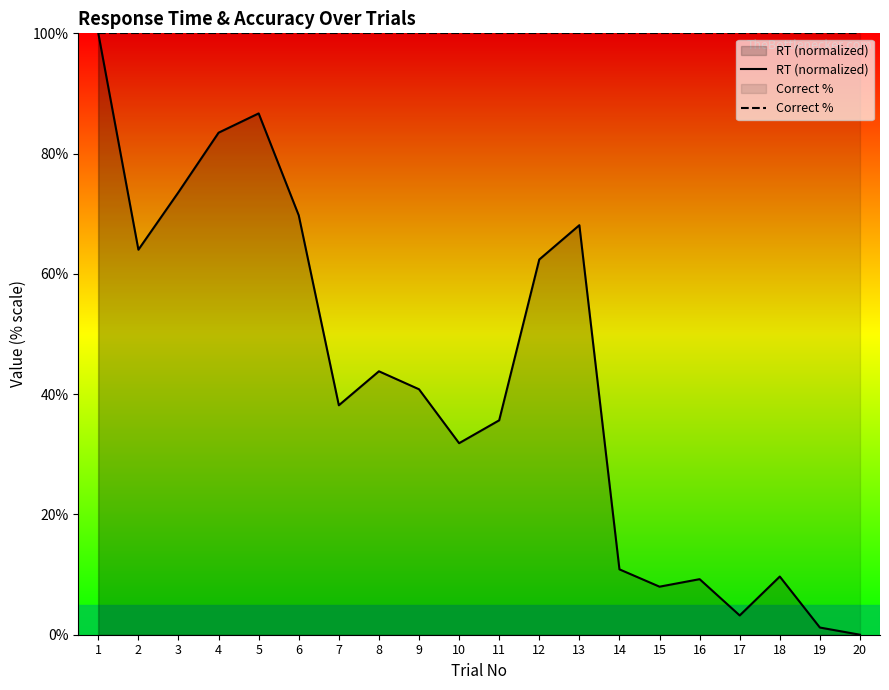

Which series changed the most between 5 and 17?

RT (normalized)